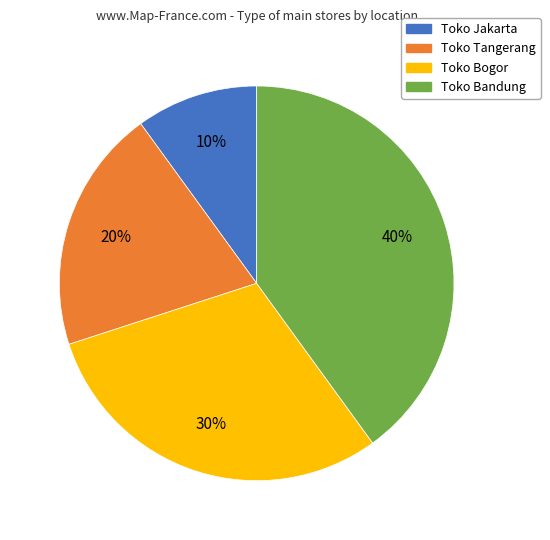

Rank the categories by value from lowest to highest.

Toko Jakarta, Toko Tangerang, Toko Bogor, Toko Bandung